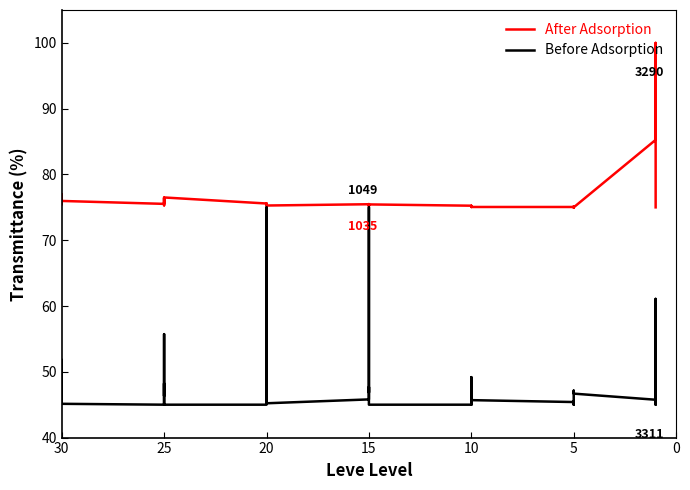

What is the difference between the second highest and second lowest values in the Before Adsorption series?

30.0